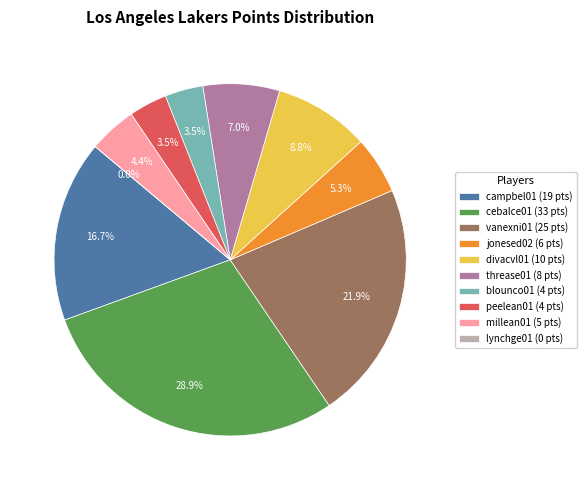

Does any single category account for the majority?

No